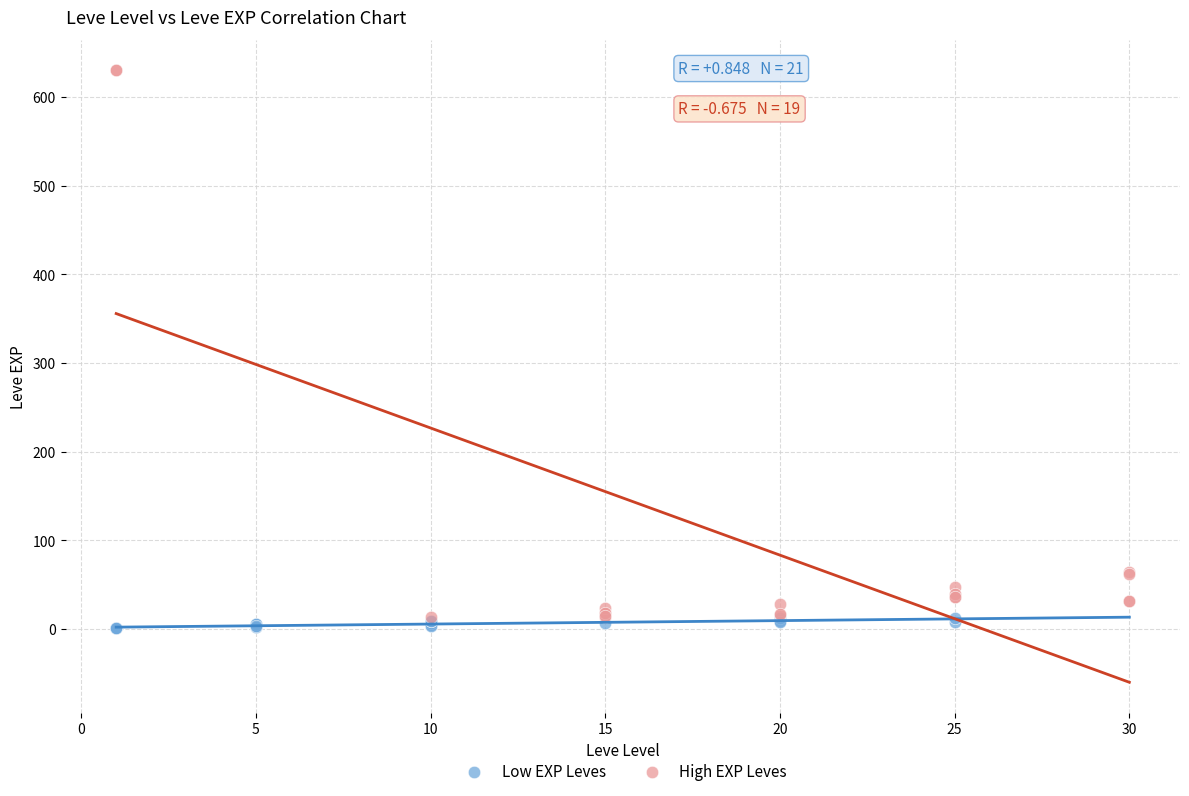

Which series has the widest spread of Y values?

High EXP Leves